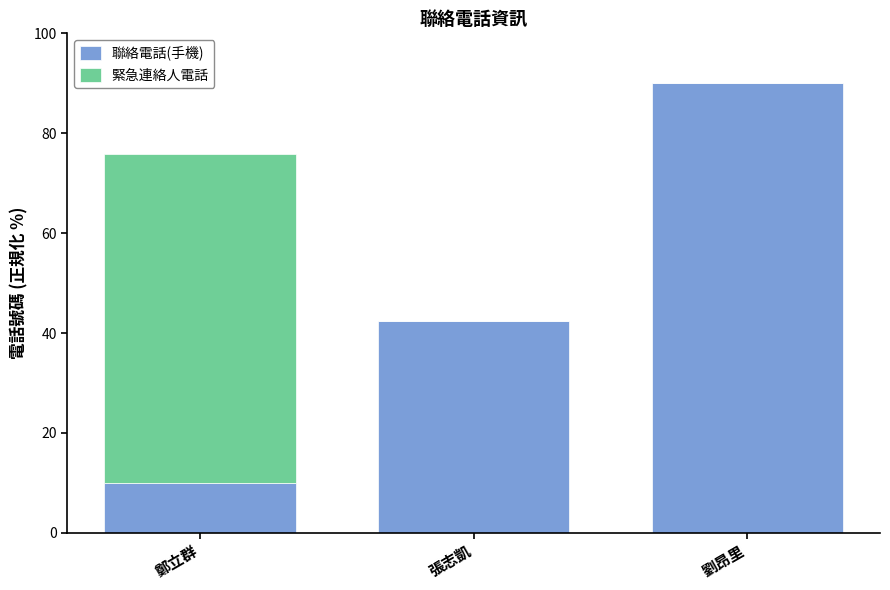

What is the difference between the 聯絡電話(手機) values at 劉昂里 and 鄭立群?

80.0